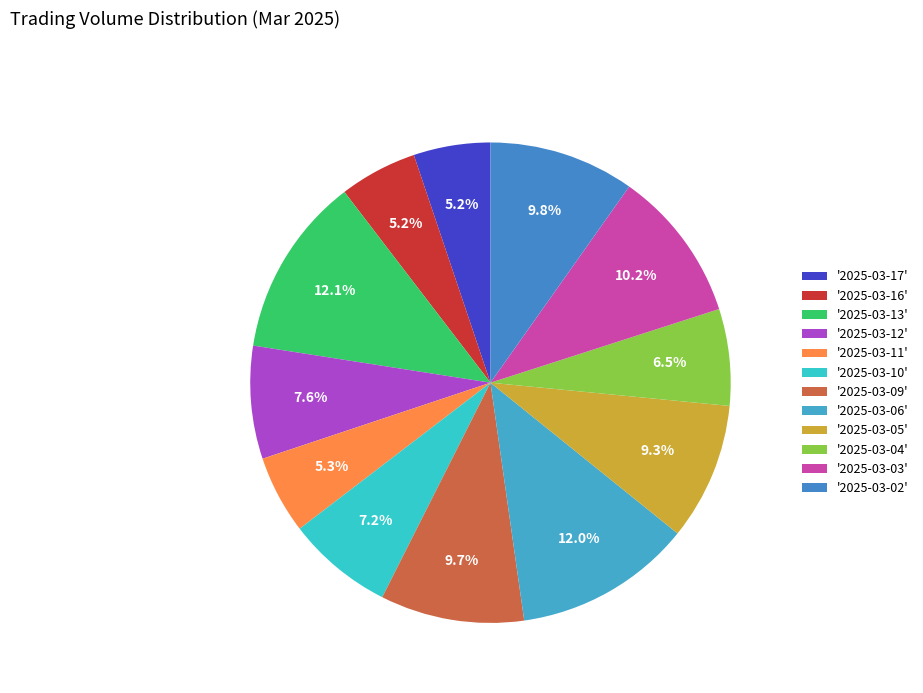

Rank the categories by value from highest to lowest.

2025-03-13, 2025-03-06, 2025-03-03, 2025-03-02, 2025-03-09, 2025-03-05, 2025-03-12, 2025-03-10, 2025-03-04, 2025-03-11, 2025-03-16, 2025-03-17